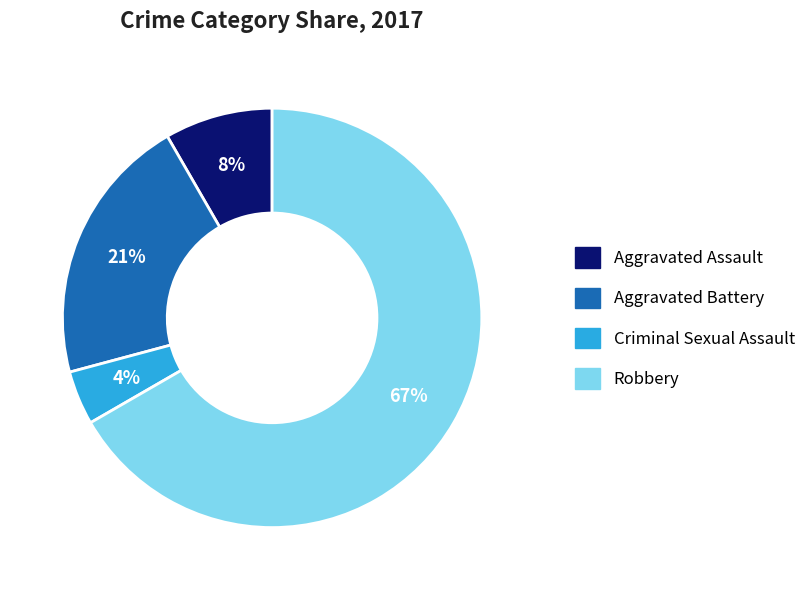

How many slices are in this pie chart?

4